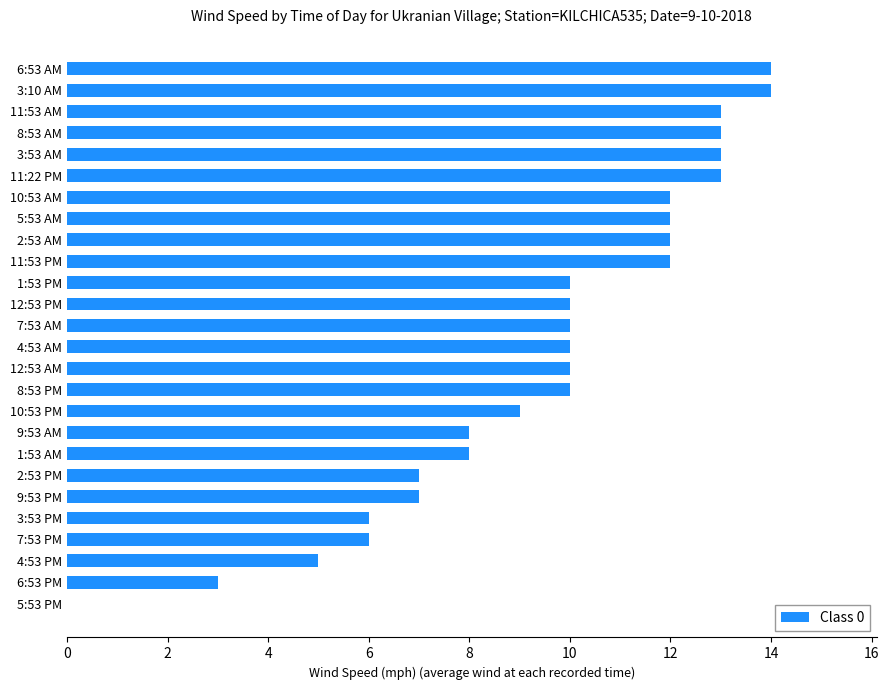

What is the maximum value shown in the chart?

14